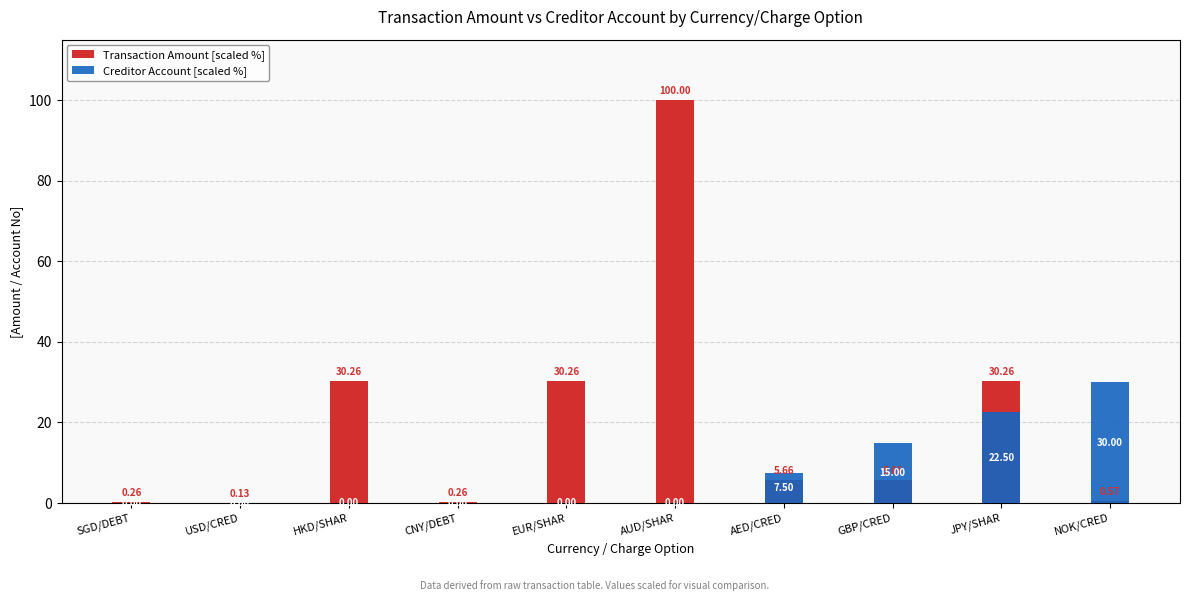

Which series has the largest total across all categories?

Transaction Amount [scaled %]